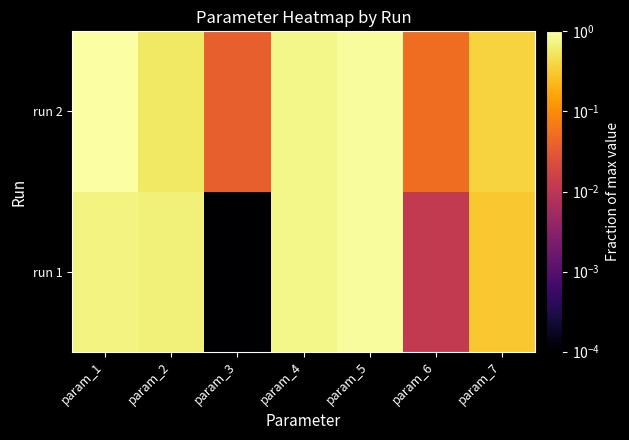

Which category has the highest value across all series?

param_1